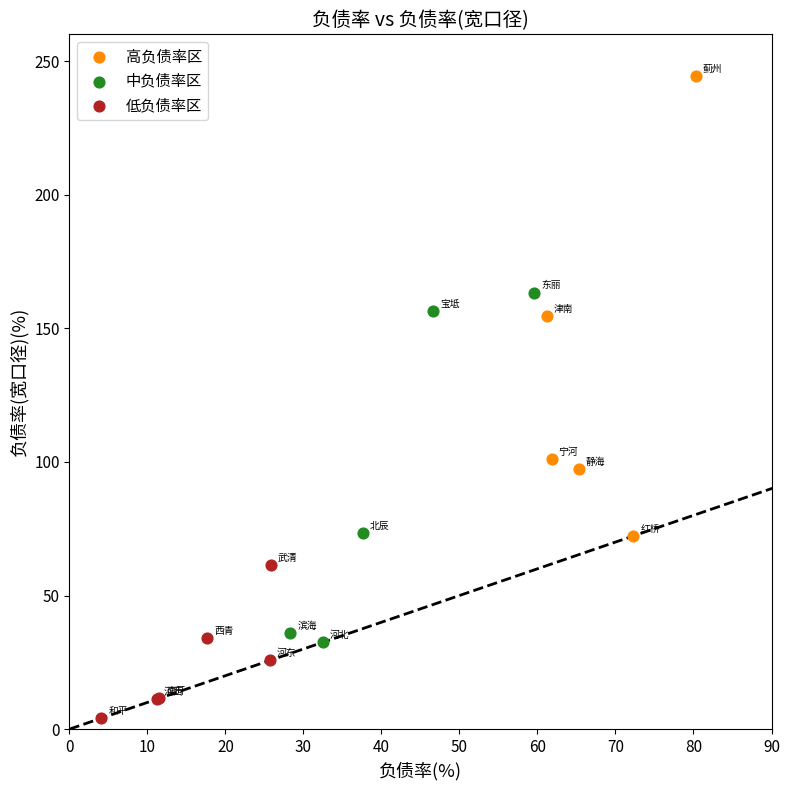

What are all the series names shown in the legend?

高负债率区, 中负债率区, 低负债率区